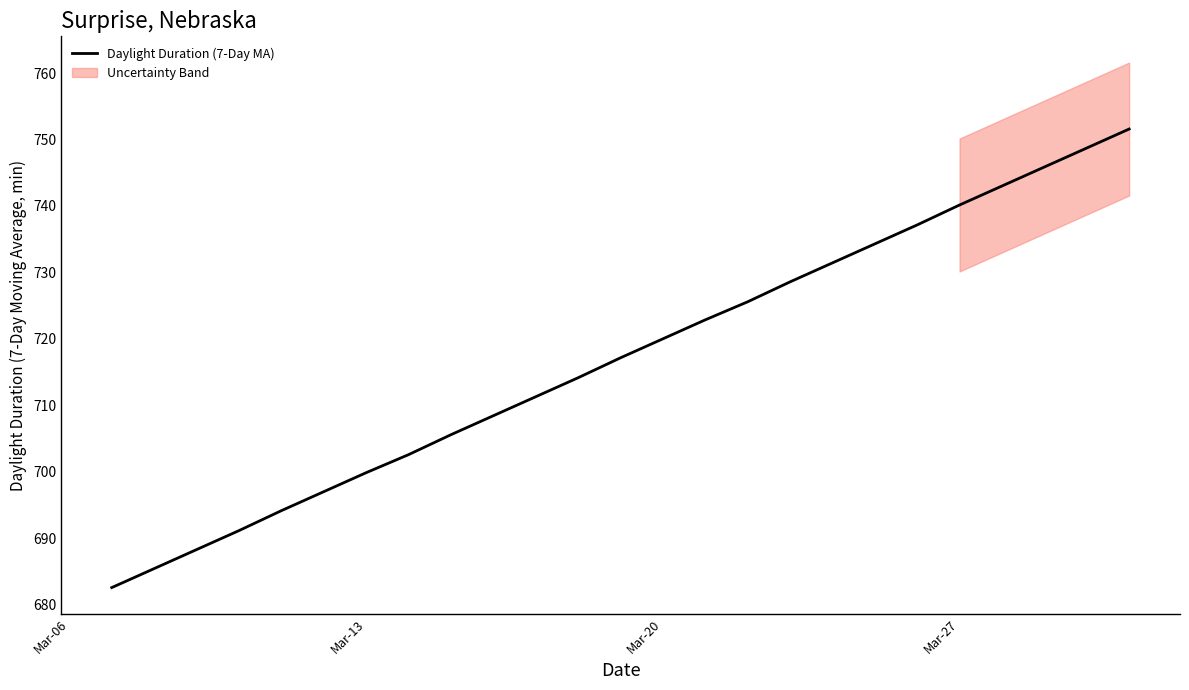

What is the highest value of the Daylight Duration (7-Day MA) series?

751.6